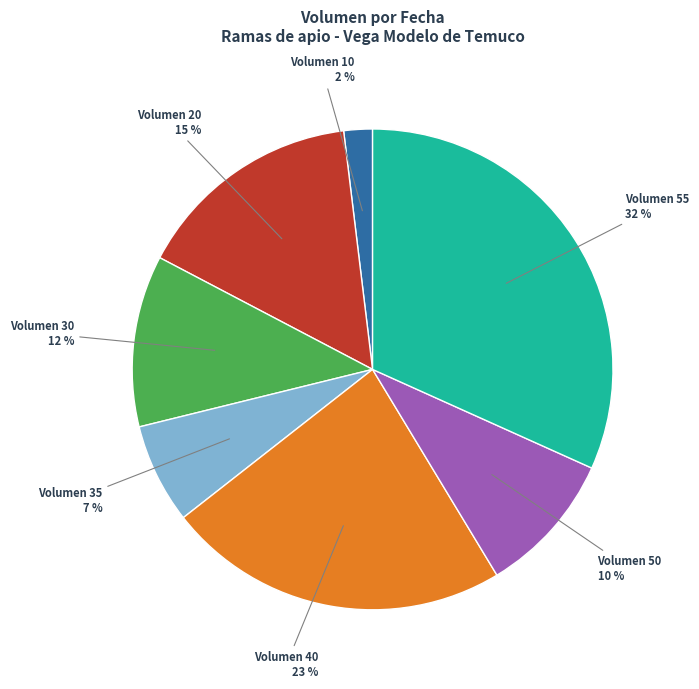

Rank the categories by value from highest to lowest.

Volumen 55, Volumen 40, Volumen 20, Volumen 30, Volumen 50, Volumen 35, Volumen 10